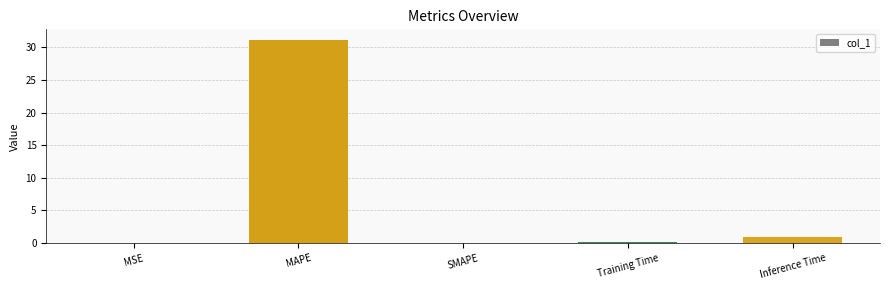

Between MAPE and Training Time, which is larger?

MAPE